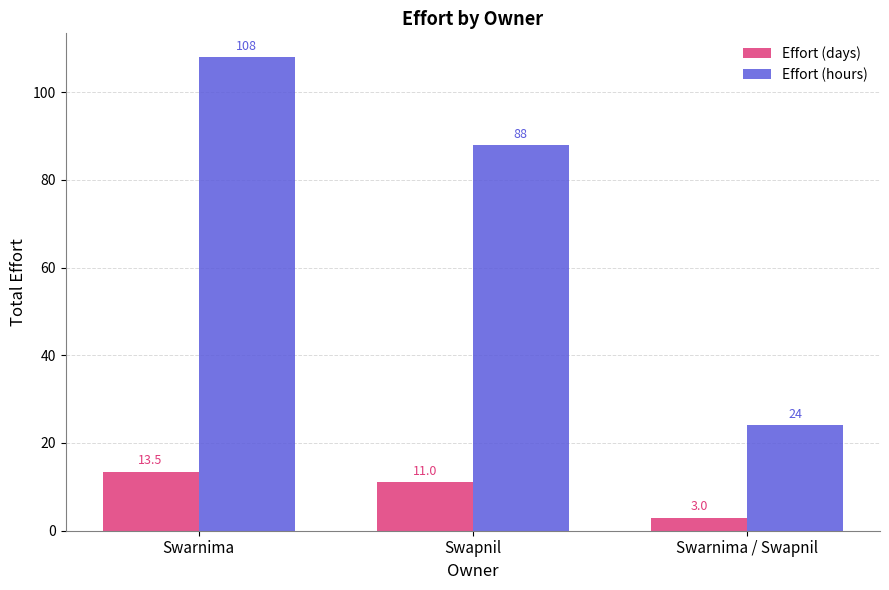

What position from the right is Swarnima / Swapnil?

1